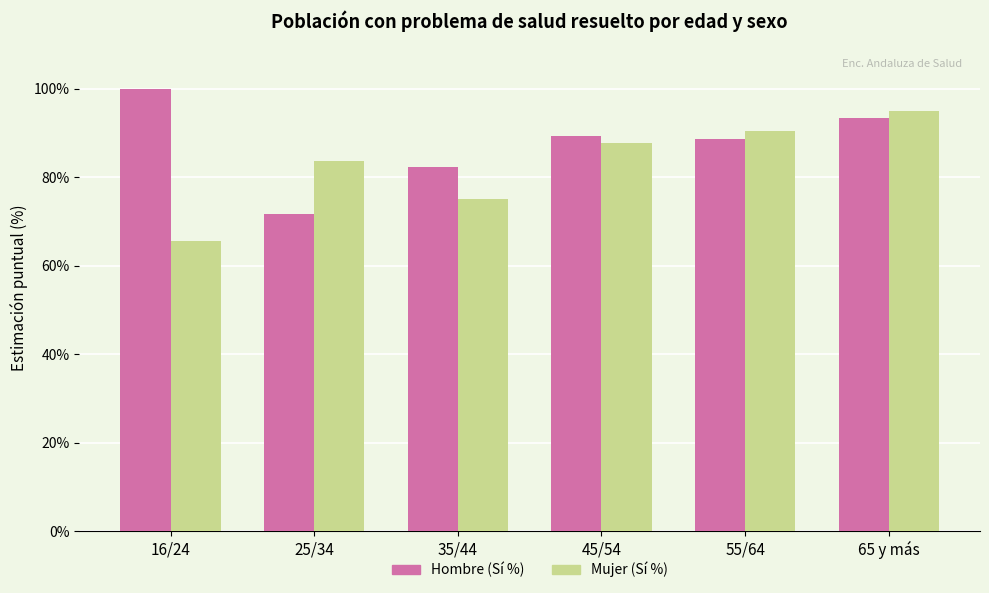

Is it true that Mujer (Sí %) equals 83.6 at 25/34?

True